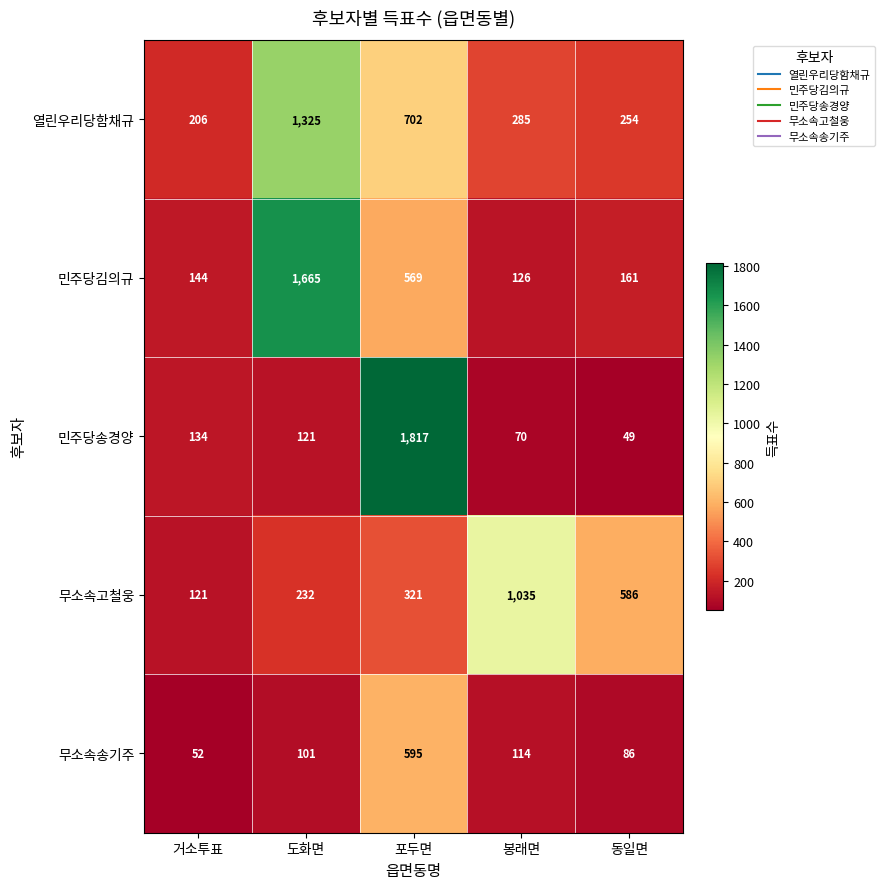

What is the sum of the 무소속송기주 values at 도화면 and 동일면?

187